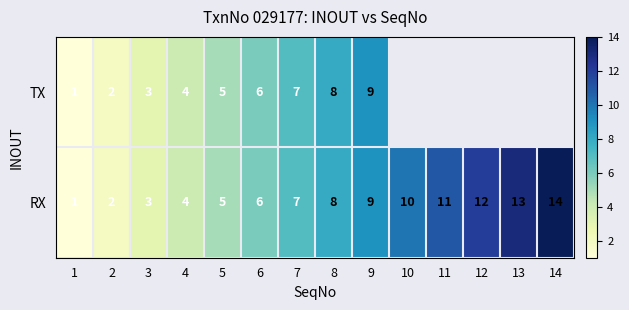

What is the difference between the RX values at 14 and 6?

8